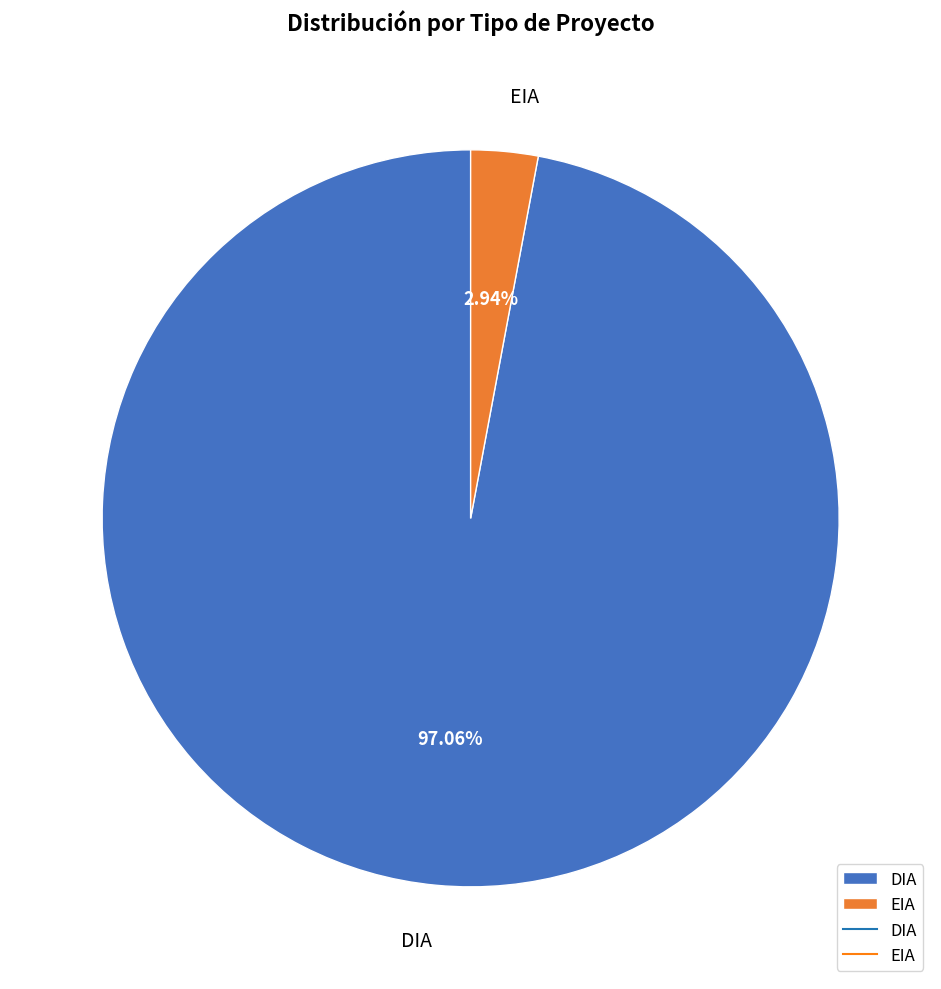

To the nearest percent, what is the combined percentage of EIA and DIA?

100%